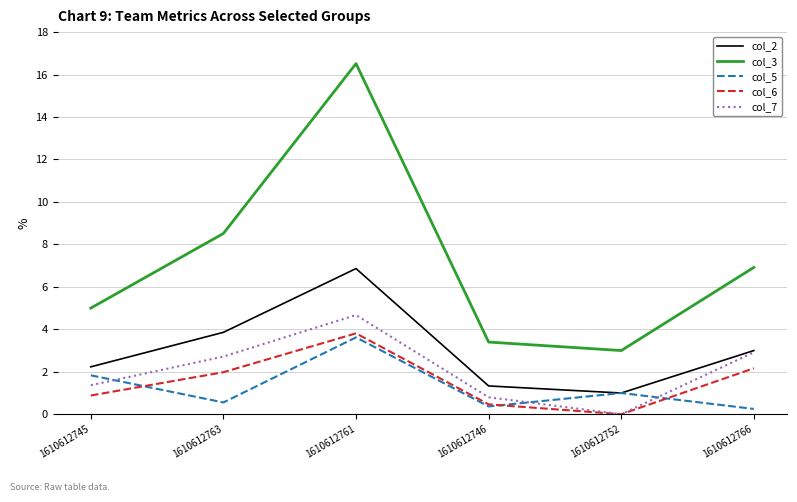

What position from the right is 1610612745?

6